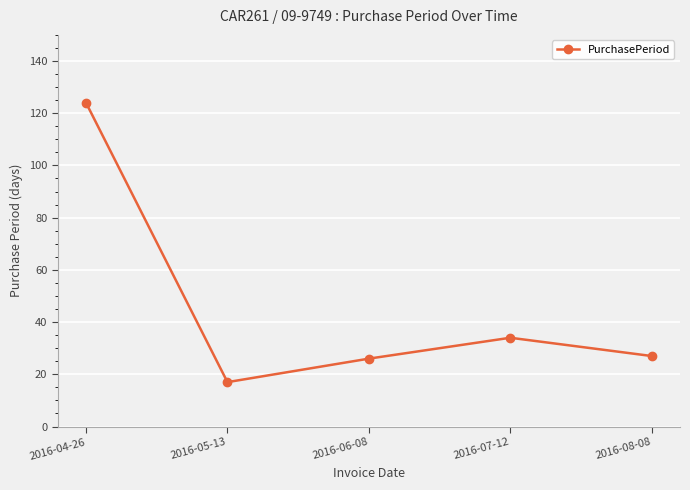

What is the difference between the values at 2016-08-08 and 2016-05-13?

10